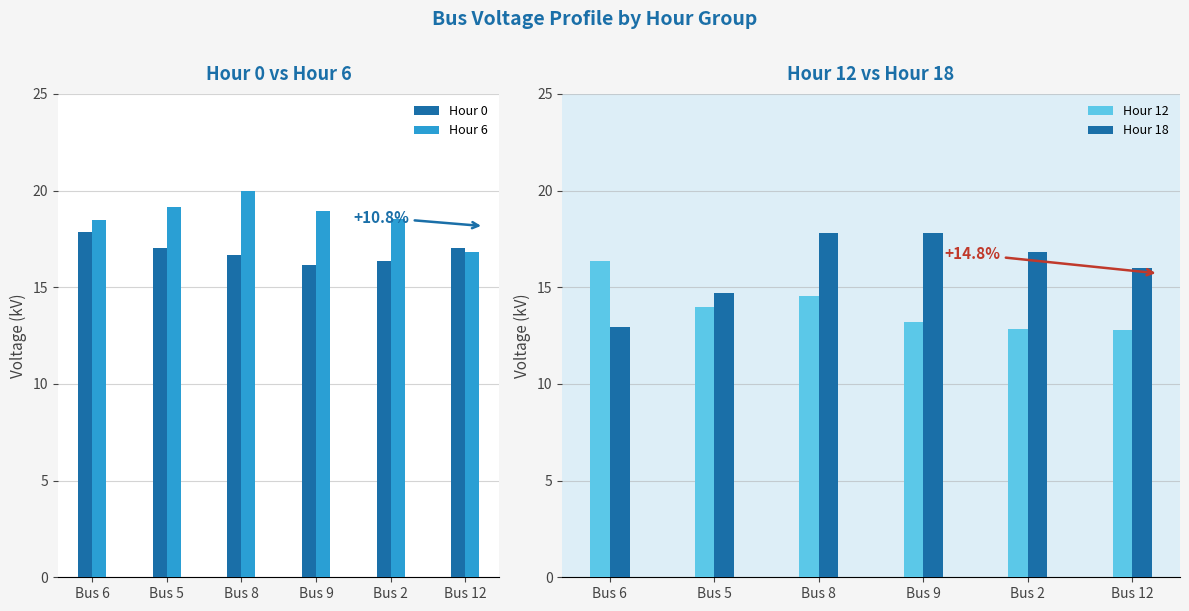

At Bus 12, list the series in order from smallest to largest.

Hour 12, Hour 18, Hour 6, Hour 0